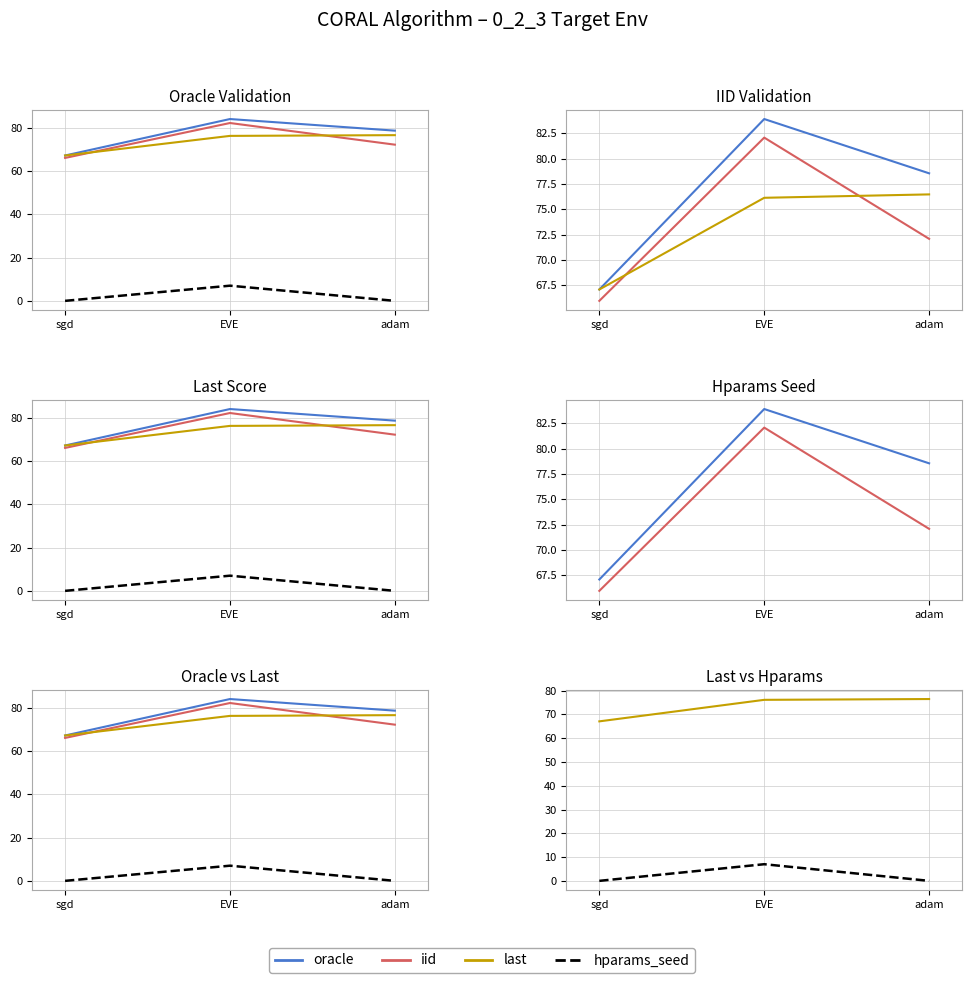

True or false: hparams_seed has a value of 11.7 at EVE.

False